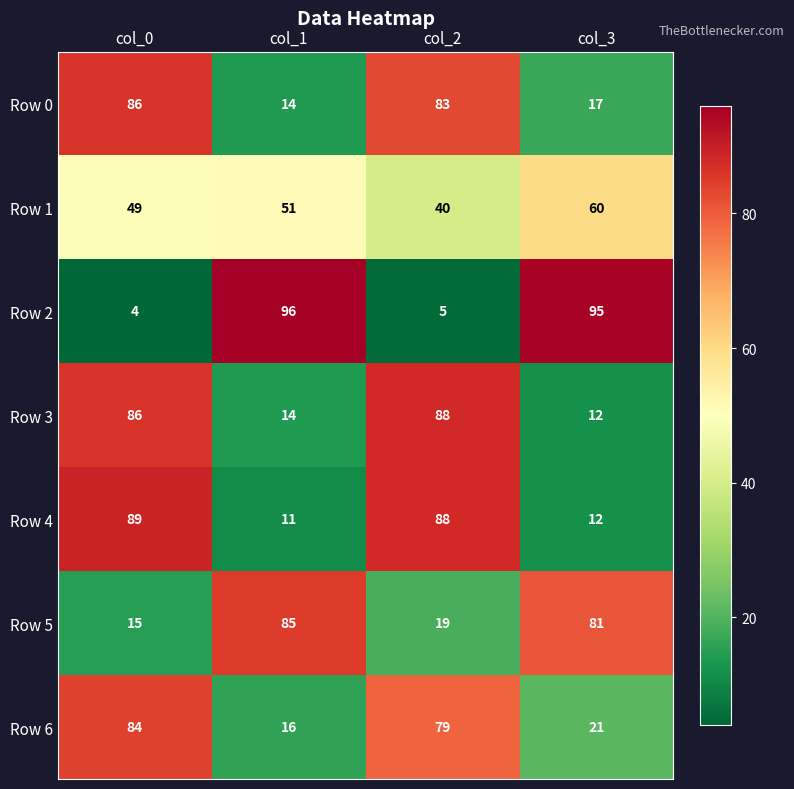

List the series in order of their peak value, highest first.

Row 2, Row 4, Row 3, Row 0, Row 5, Row 6, Row 1